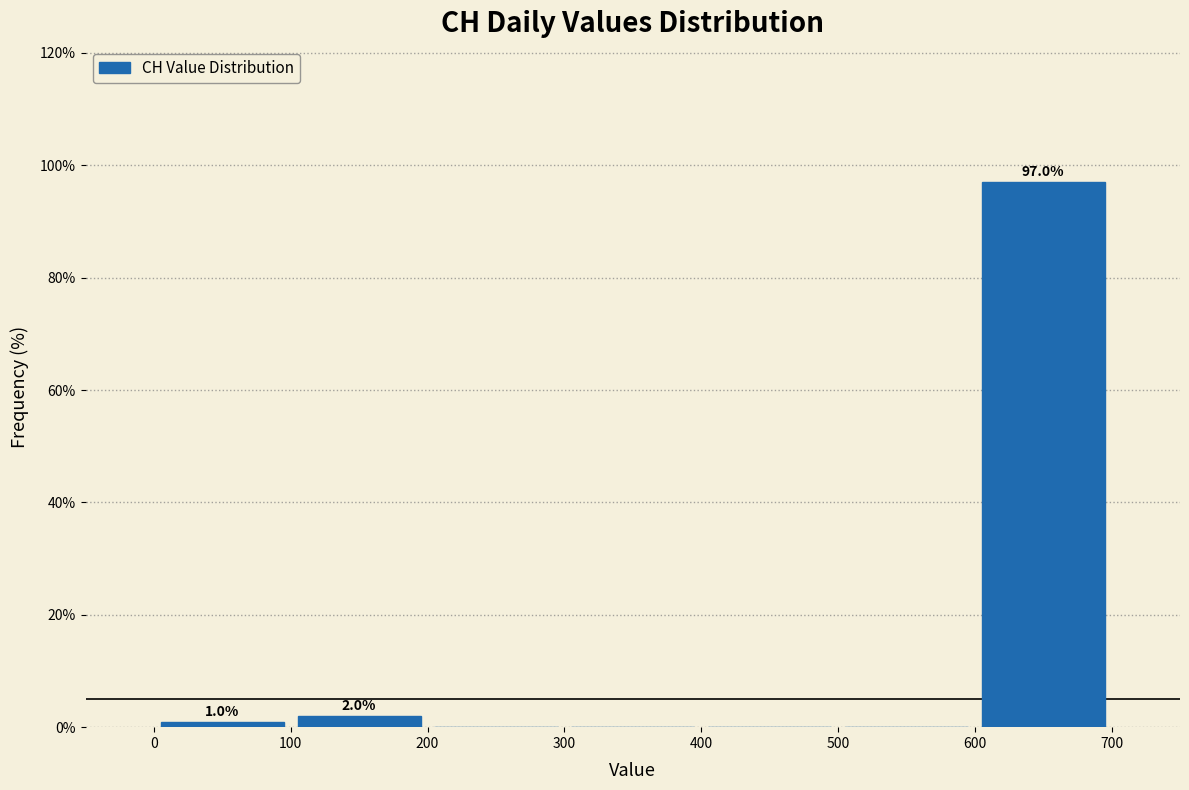

Which range on the x-axis has the tallest bar?

600 to 700